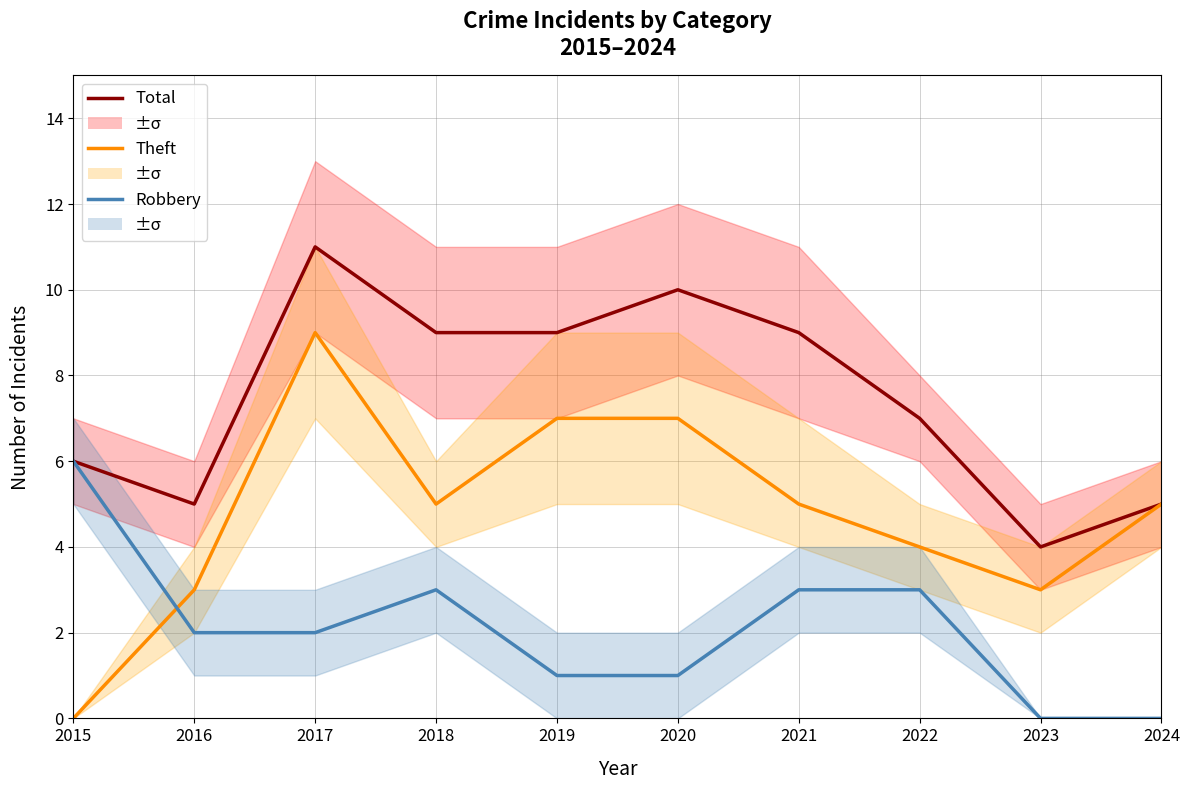

True or false: Total has a value of 6 at 2020.

False